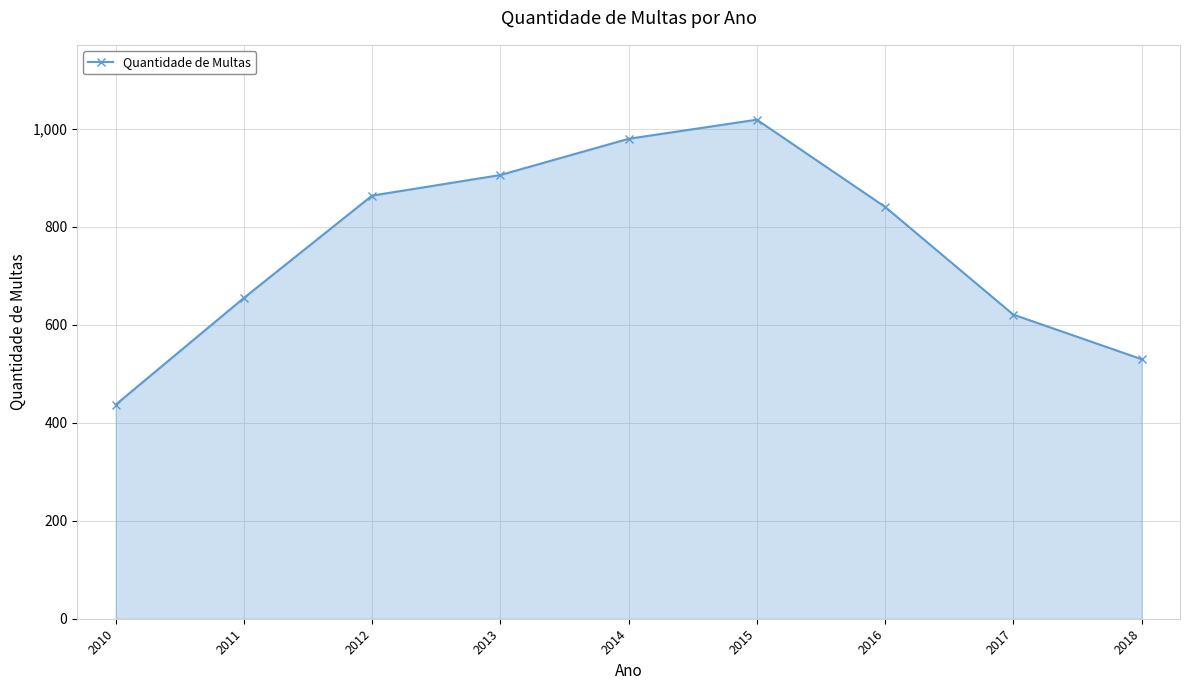

List the labels in order of value, smallest first.

2010, 2018, 2017, 2011, 2016, 2012, 2013, 2014, 2015